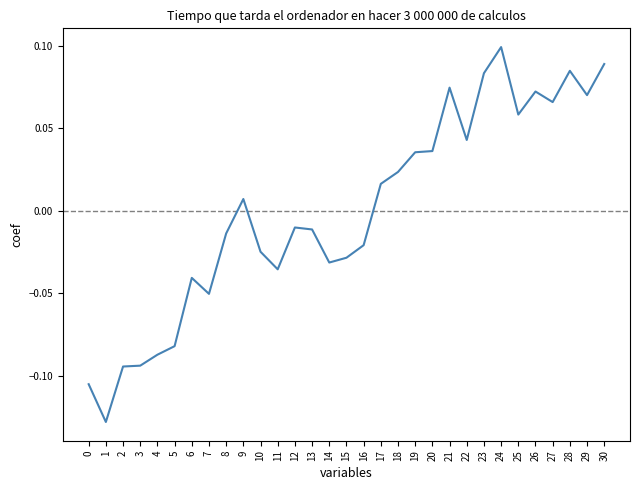

The chart shows a value of 0.0 at 27. True or false?

False